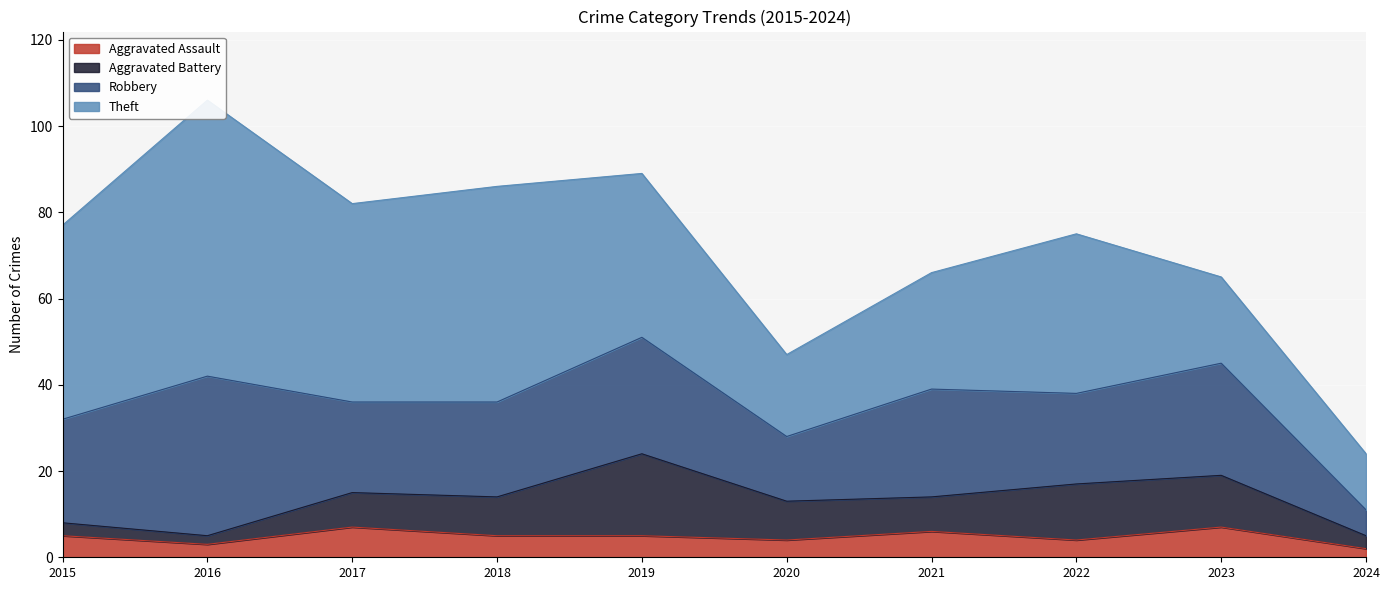

Which has a higher value, 2015 or 2017?

2017